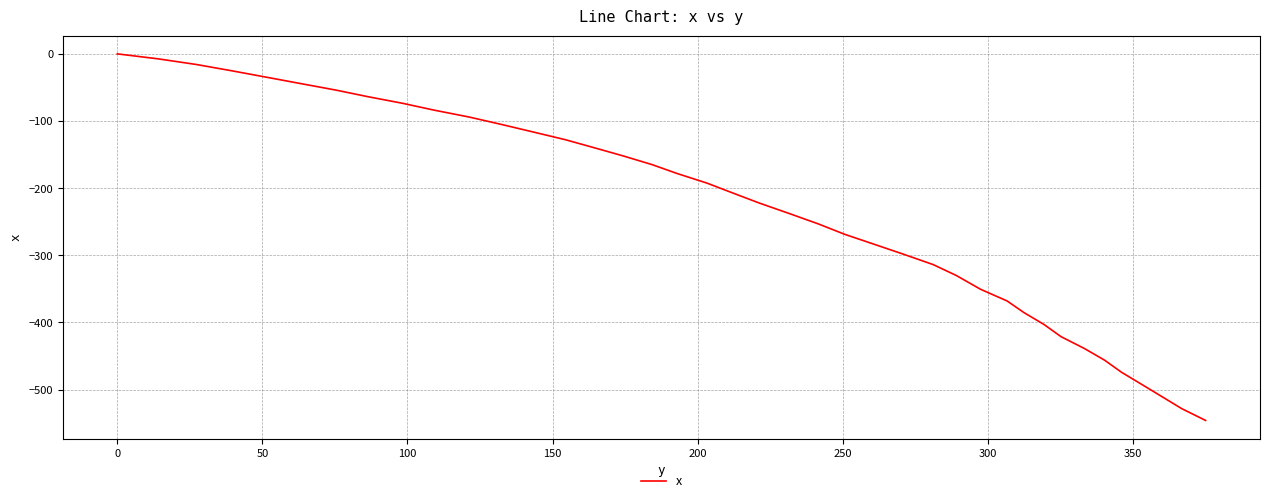

What is the minimum value shown in the chart?

-545.9